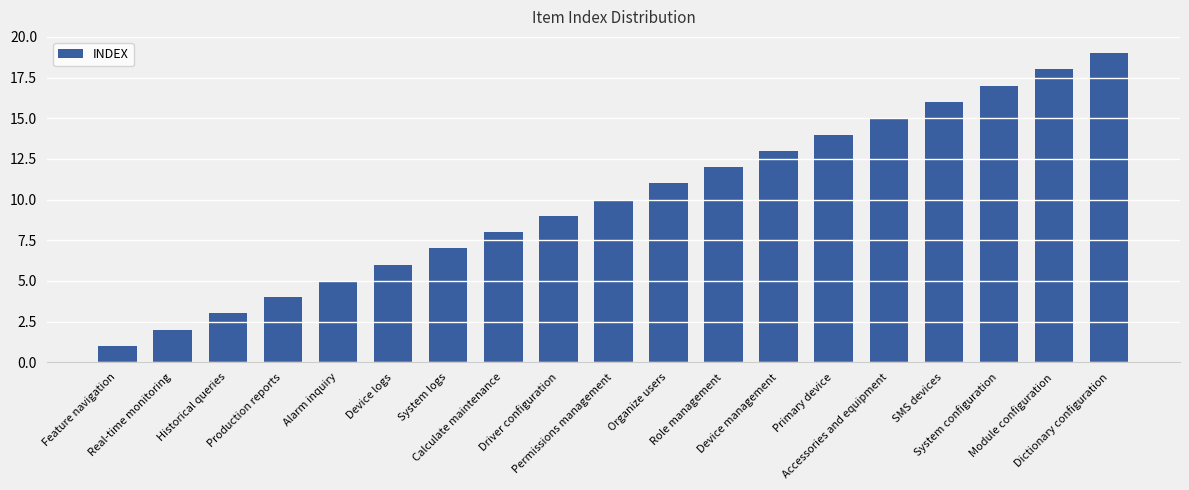

How many data points are less than 10?

9